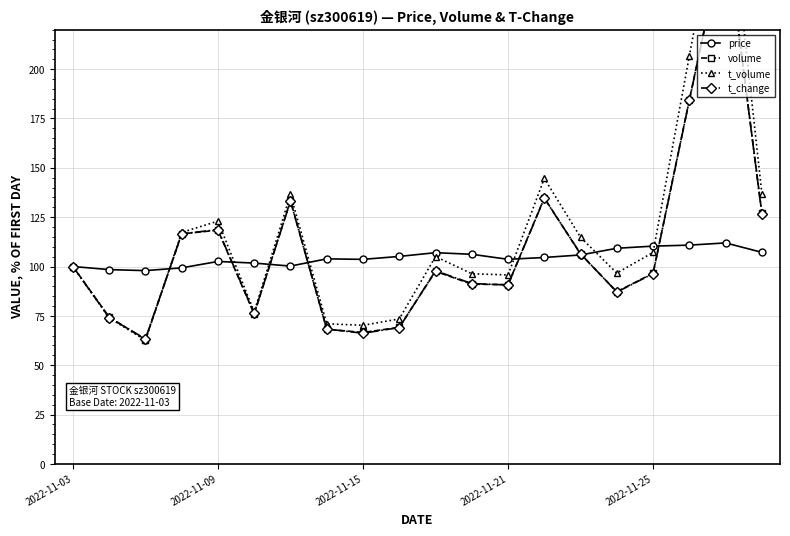

Is this an area chart (filled region under the line)?

No